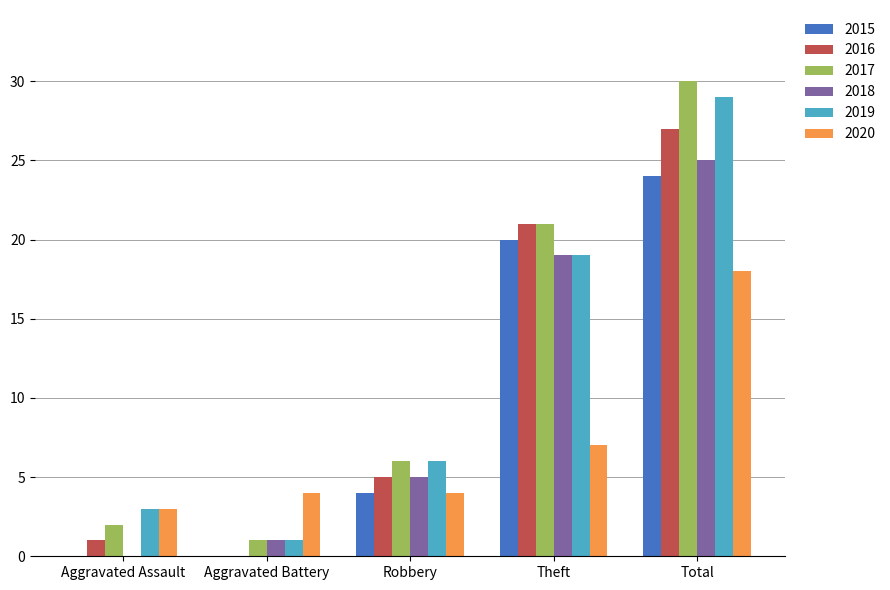

Which label corresponds to the largest value in the chart?

Total